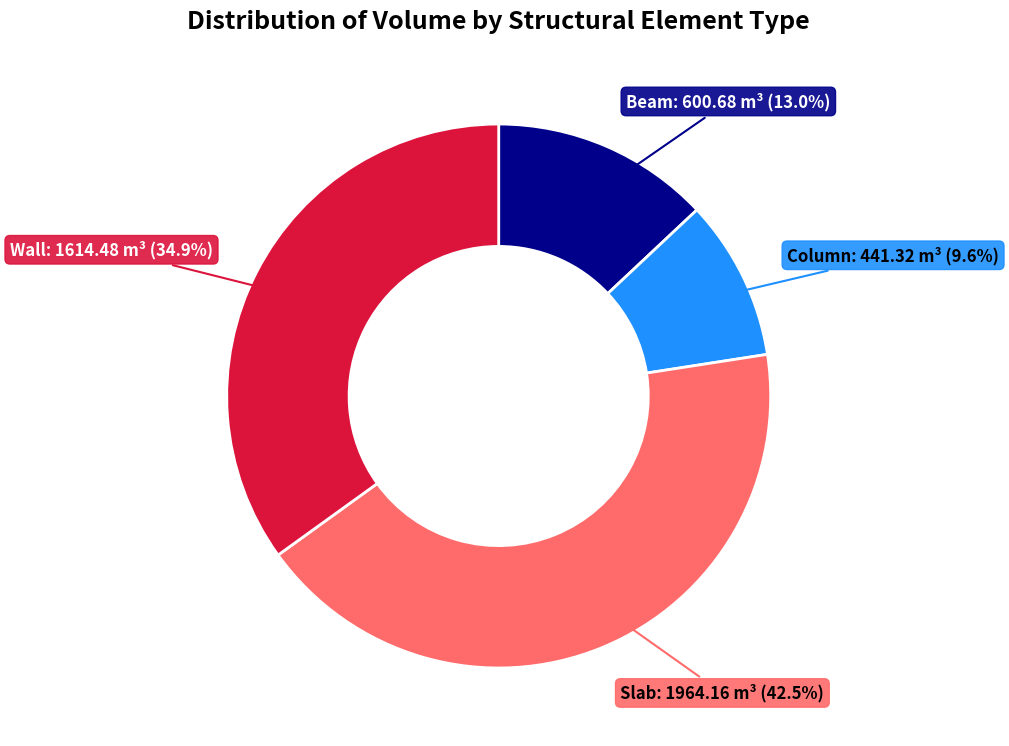

Is there a majority slice in this chart?

No